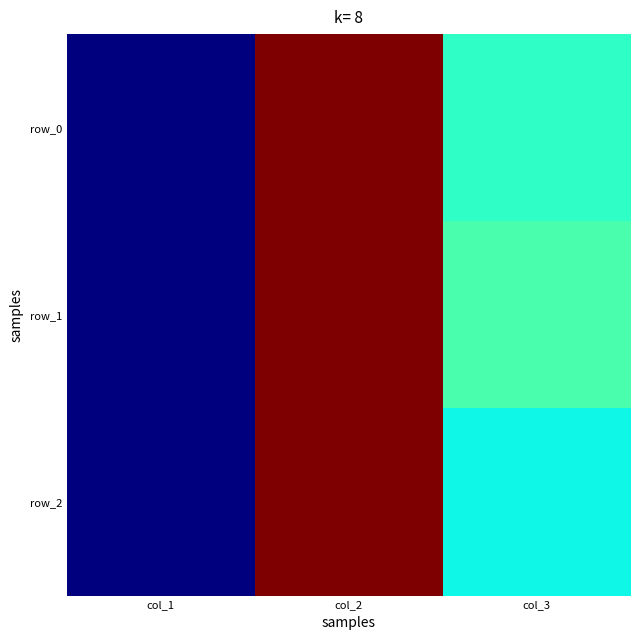

Between col_1 and col_2, which series saw the biggest shift?

row_0